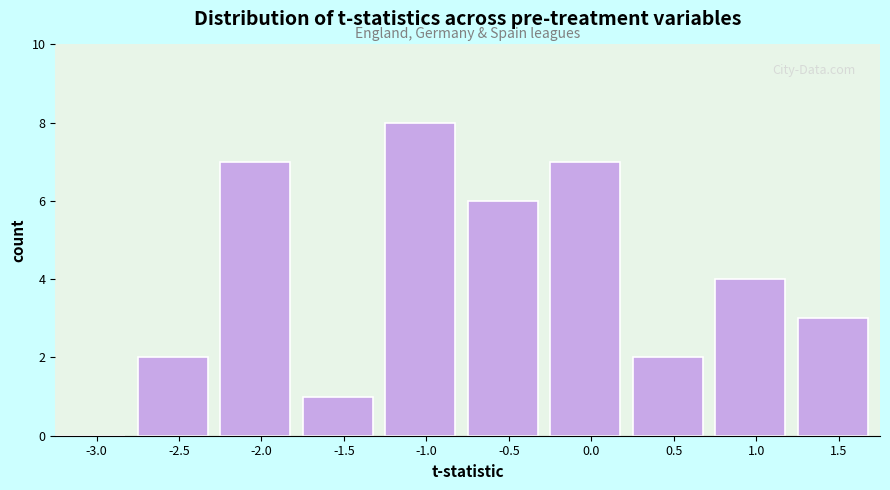

Reading left to right, list all the values displayed in this chart.

-3.0=0	-2.5=2	-2.0=7	-1.5=1	-1.0=8	-0.5=6	0.0=7	0.5=2	1.0=4	1.5=3